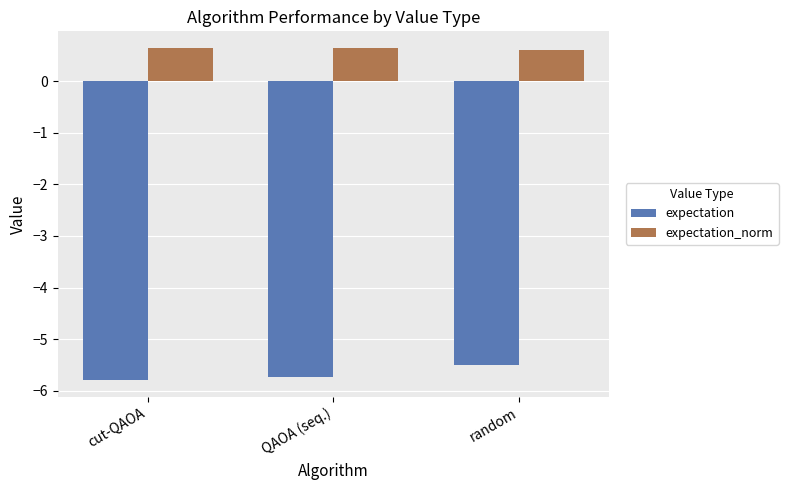

What is the average value of the expectation_norm series?

0.6